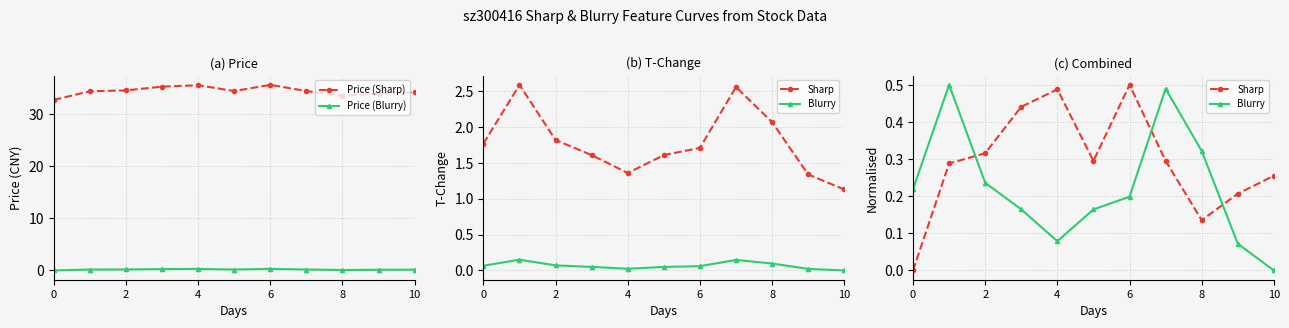

True or false: Price (Blurry) and Price (Sharp) cross at least once.

False